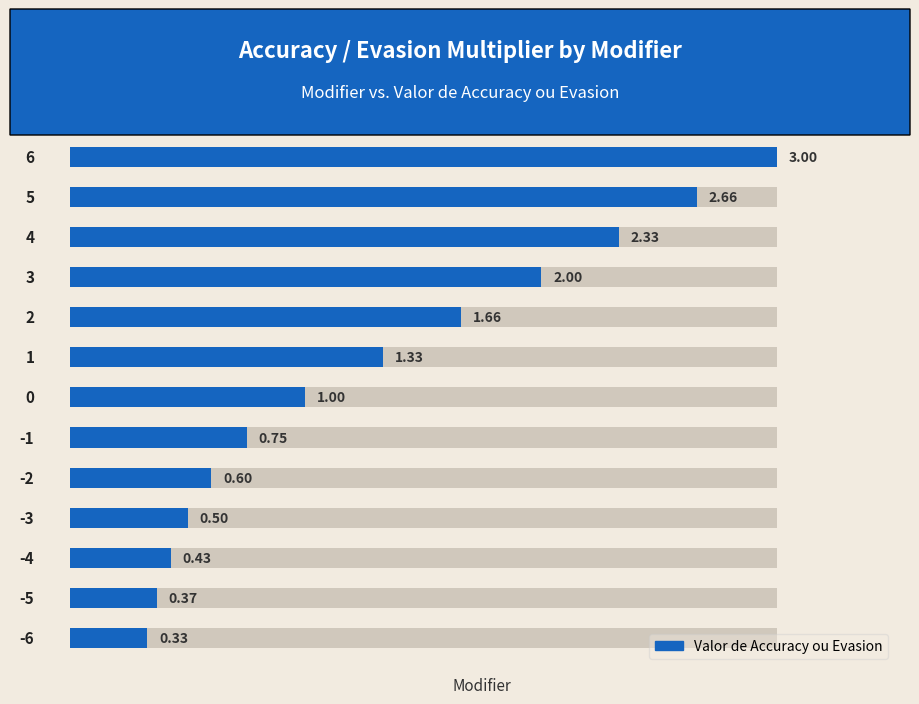

Are the bars grouped side by side (vs. stacked)?

No